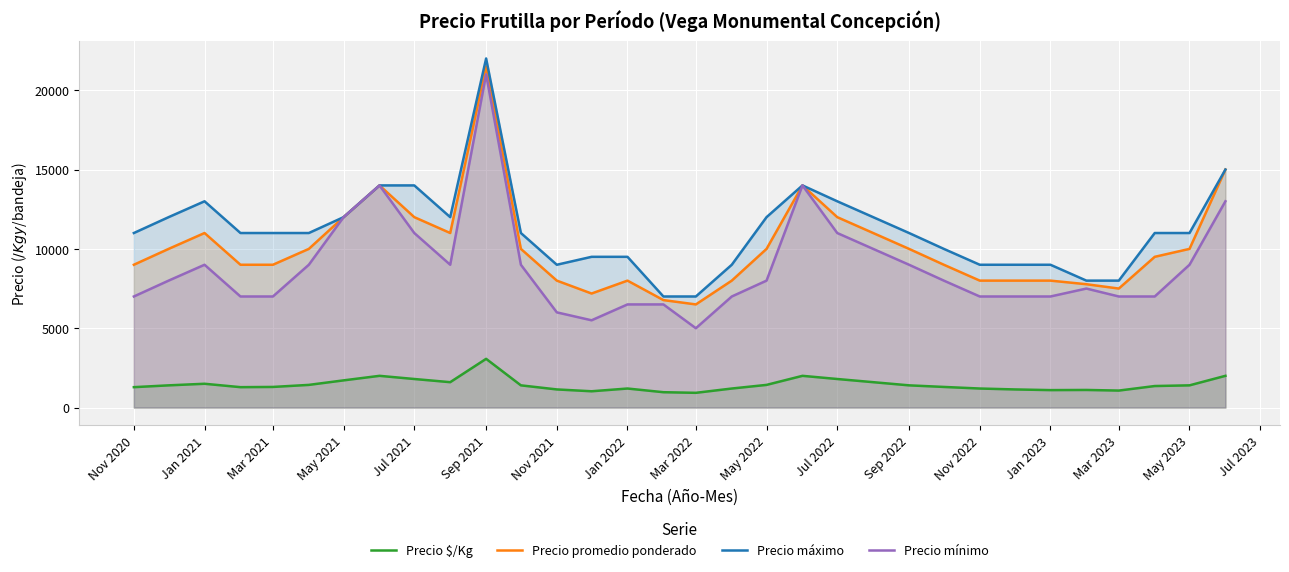

In Precio mínimo, how many points are lower than both neighbors (excluding endpoints)?

3